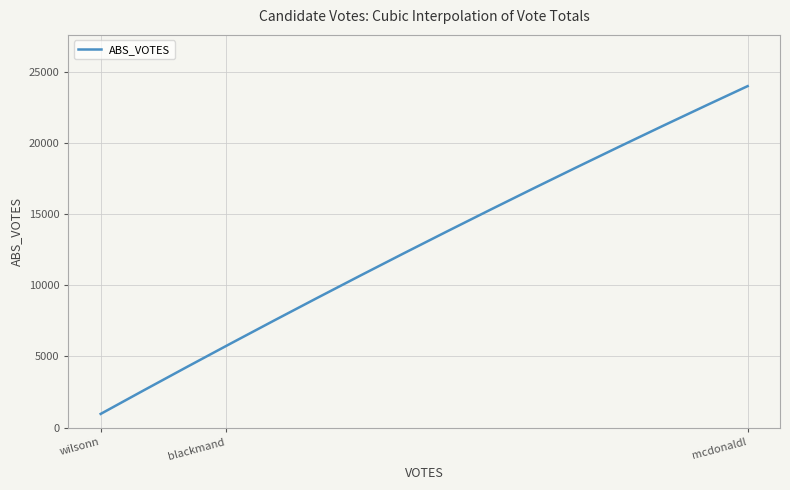

What is the minimum value shown in the chart?

967.0